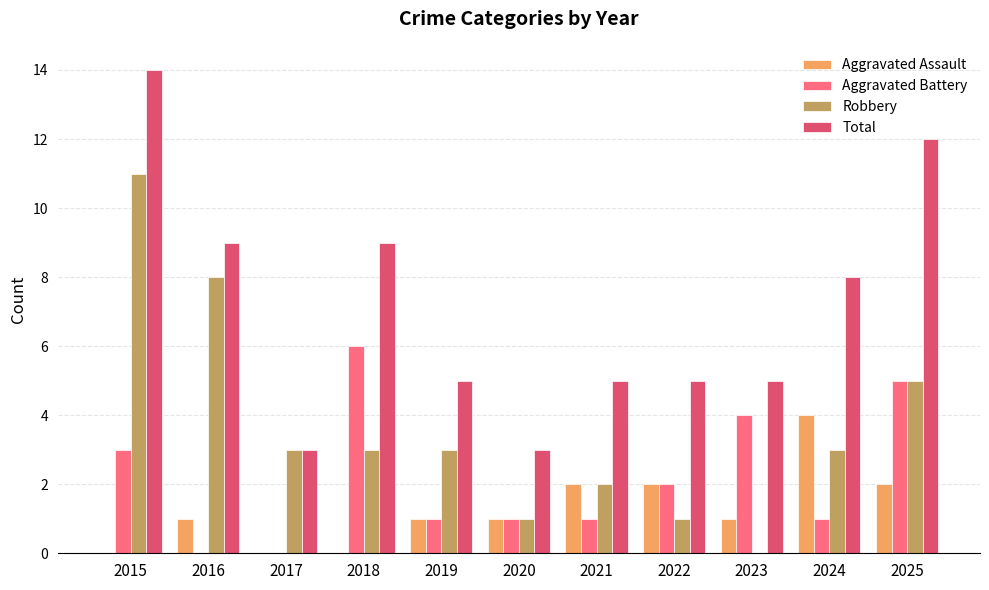

Does the chart contain stacked bars?

No